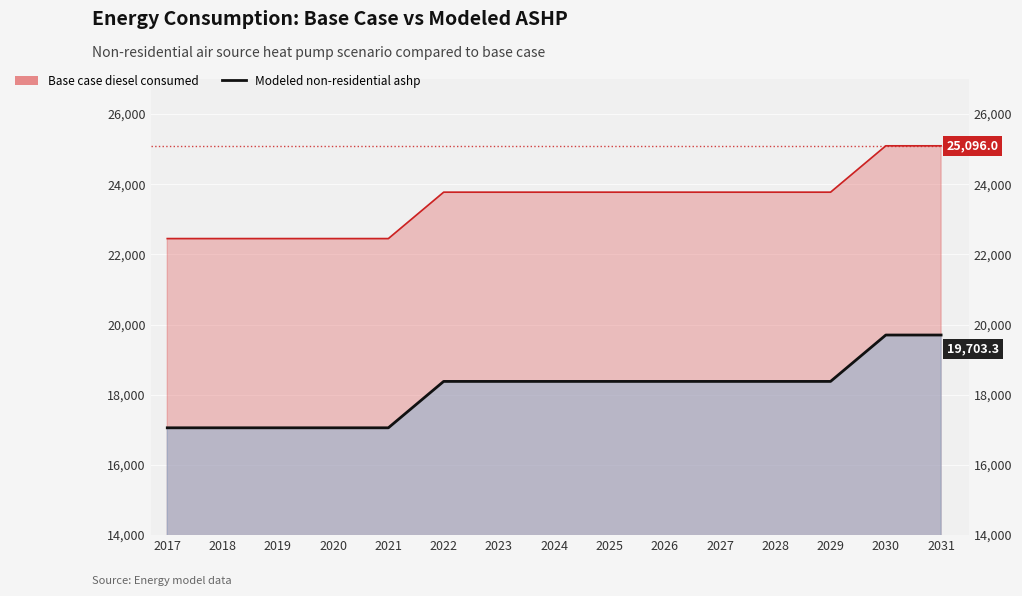

Which series has the widest spread of values?

Modeled non-residential ashp